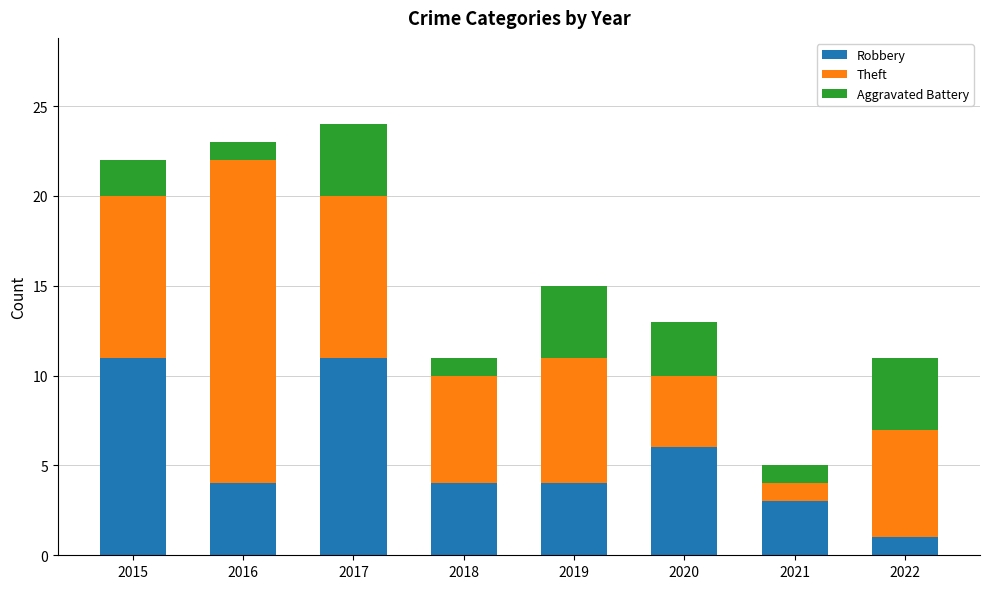

What is the maximum value for Robbery?

11